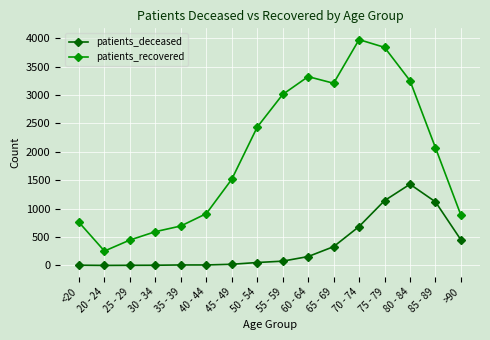

What is the sum of the patients_deceased values at 70 - 74 and 25 - 29?

686